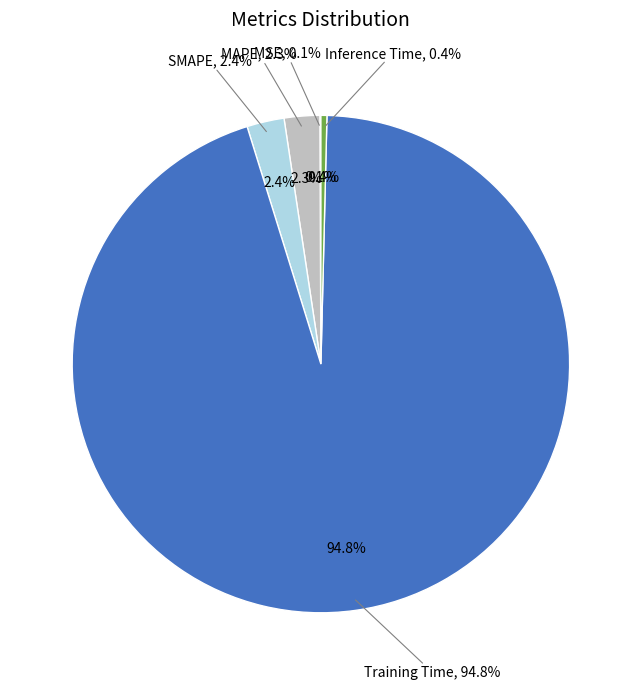

To the nearest percent, what is the combined percentage of MSE and MAPE?

2%